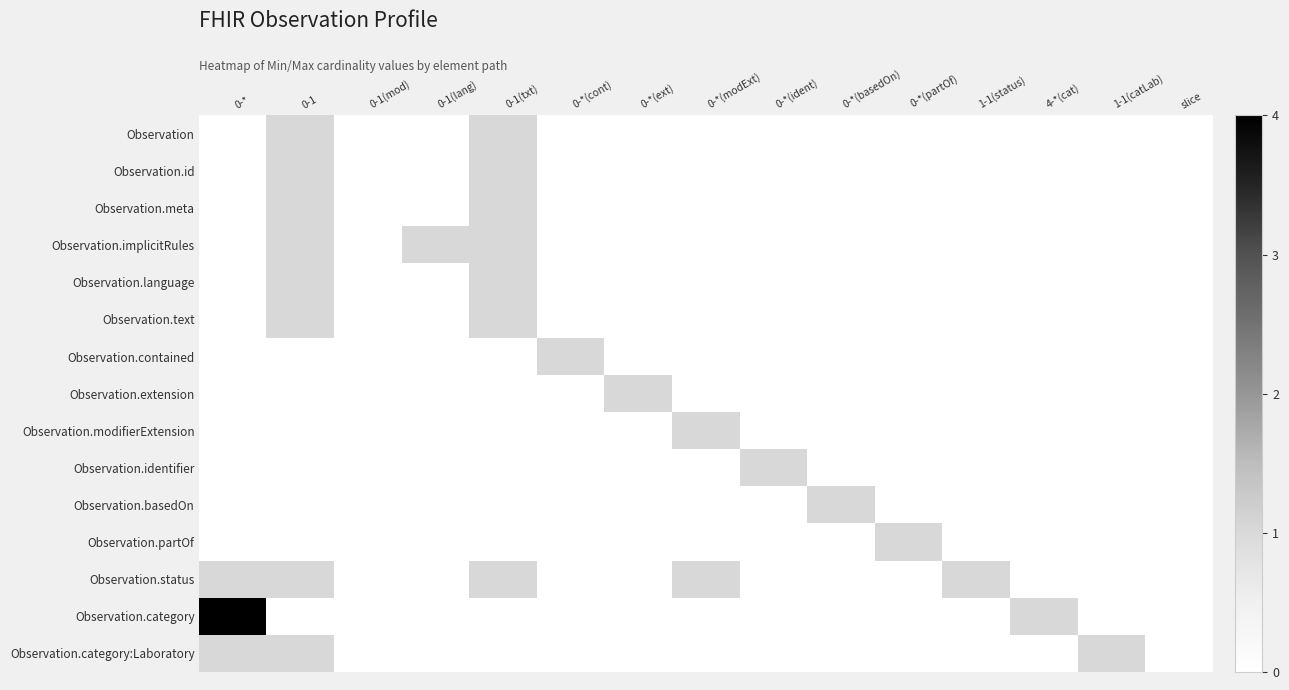

List the series in order of their peak value, lowest first.

Observation, Observation.id, Observation.meta, Observation.implicitRules, Observation.language, Observation.text, Observation.contained, Observation.extension, Observation.modifierExtension, Observation.identifier, Observation.basedOn, Observation.partOf, Observation.status, Observation.category:Laboratory, Observation.category